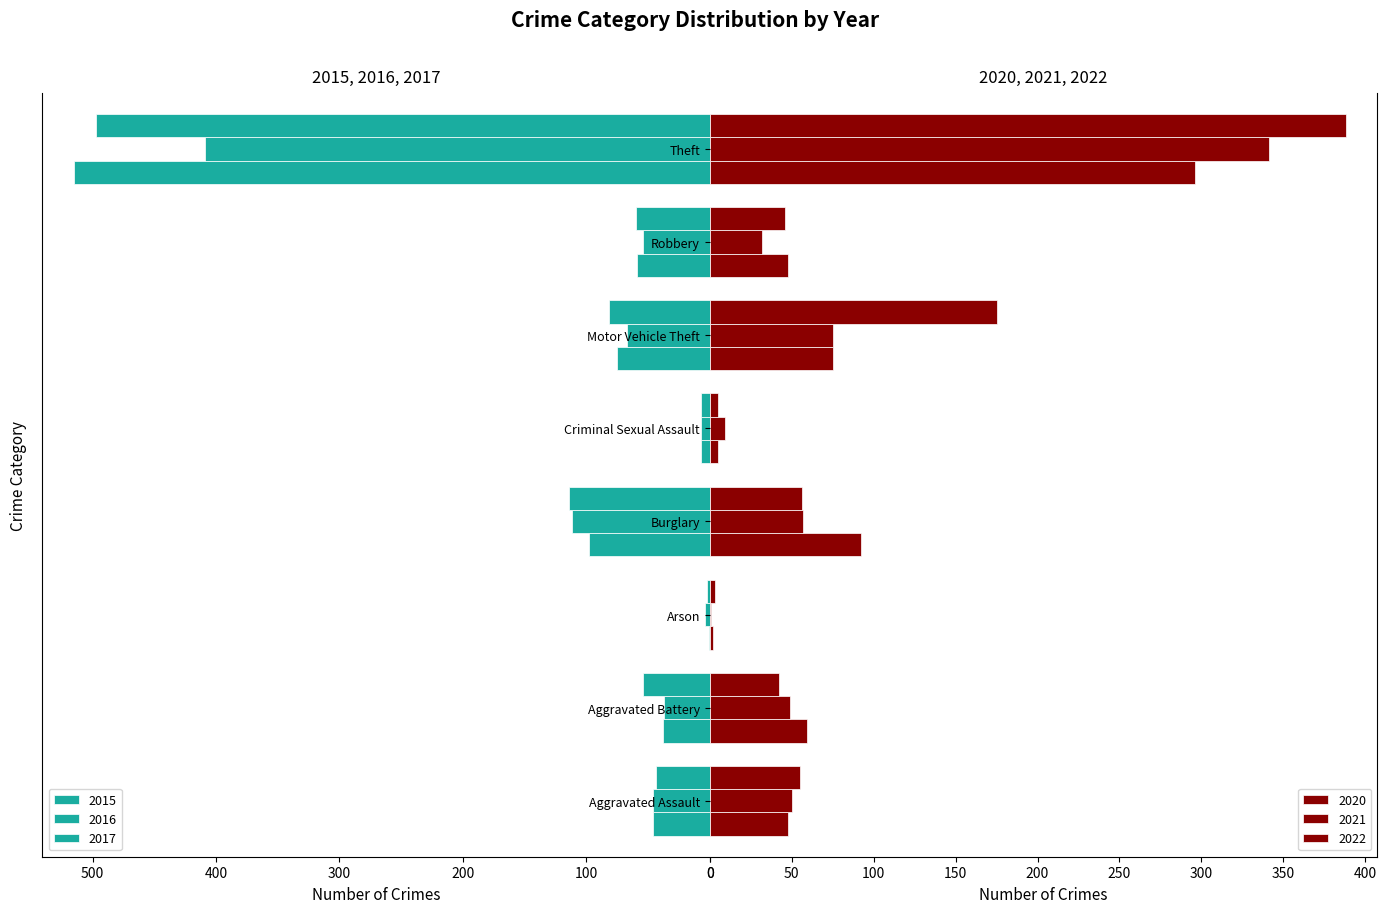

What position from the right is Burglary?

5